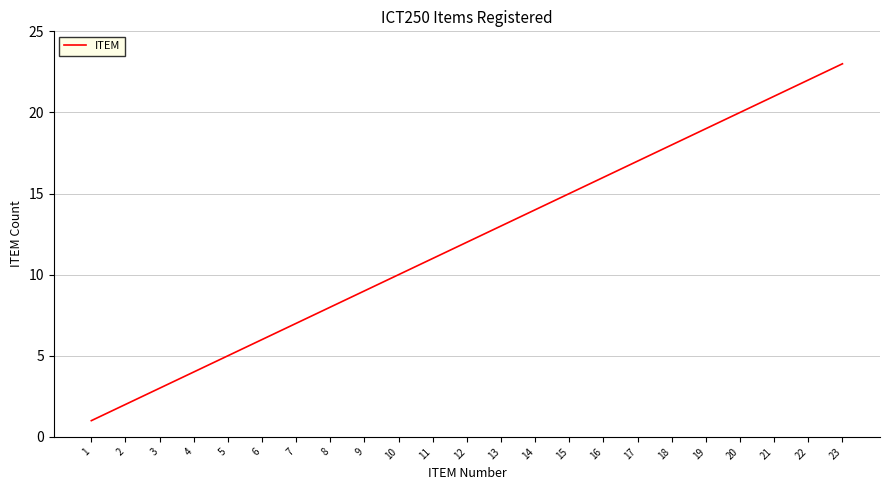

Which category has the highest value across all series?

23